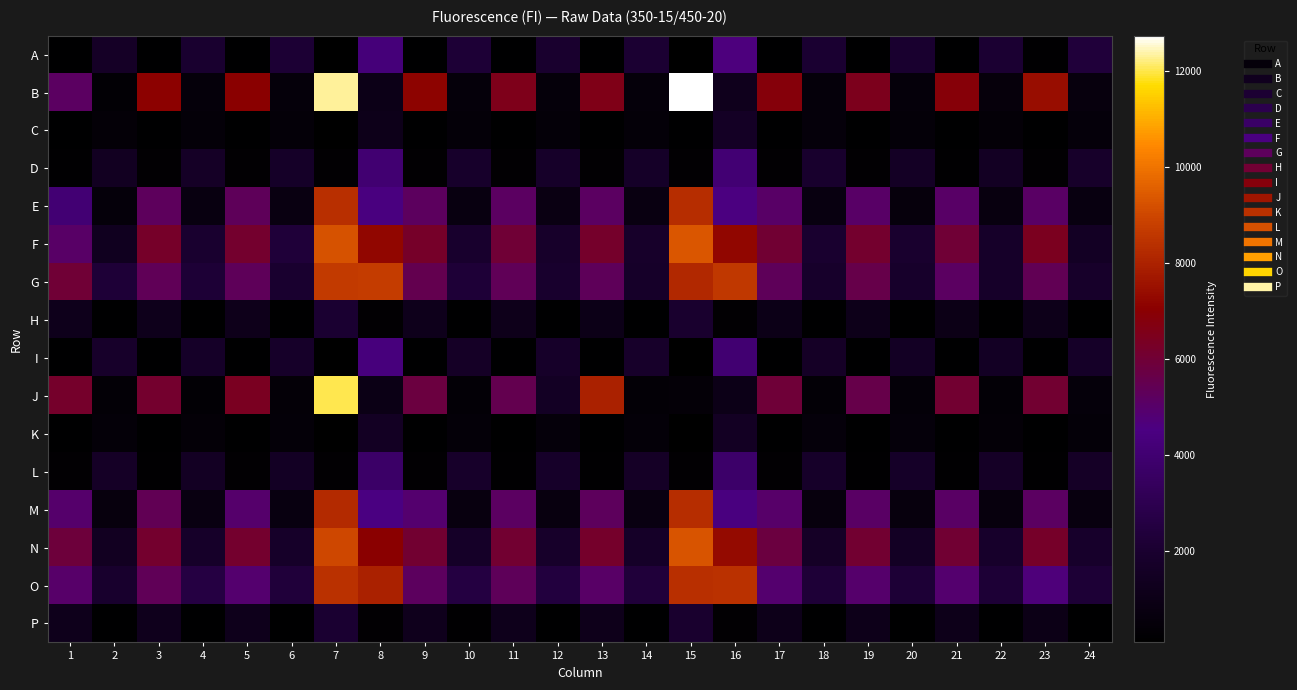

Rank the series by their maximum value, from highest to lowest.

B, J, F, N, G, O, E, M, A, I, D, L, P, H, C, K